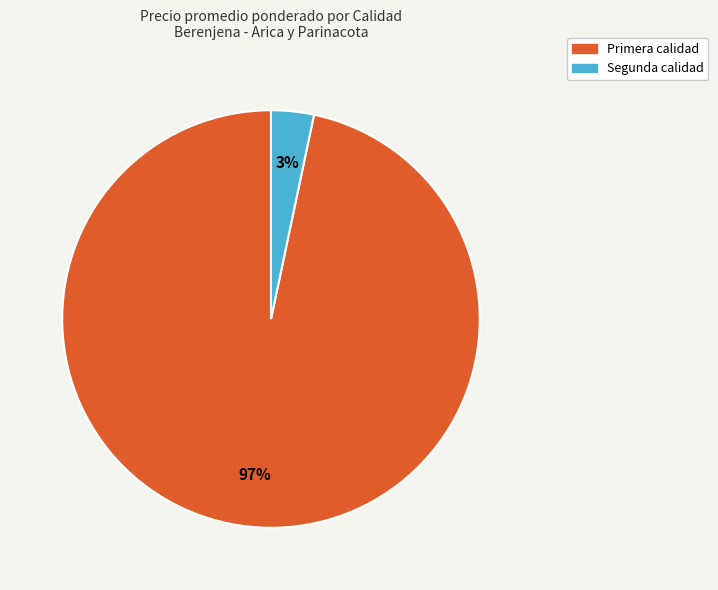

Is Primera the majority of the pie?

Yes